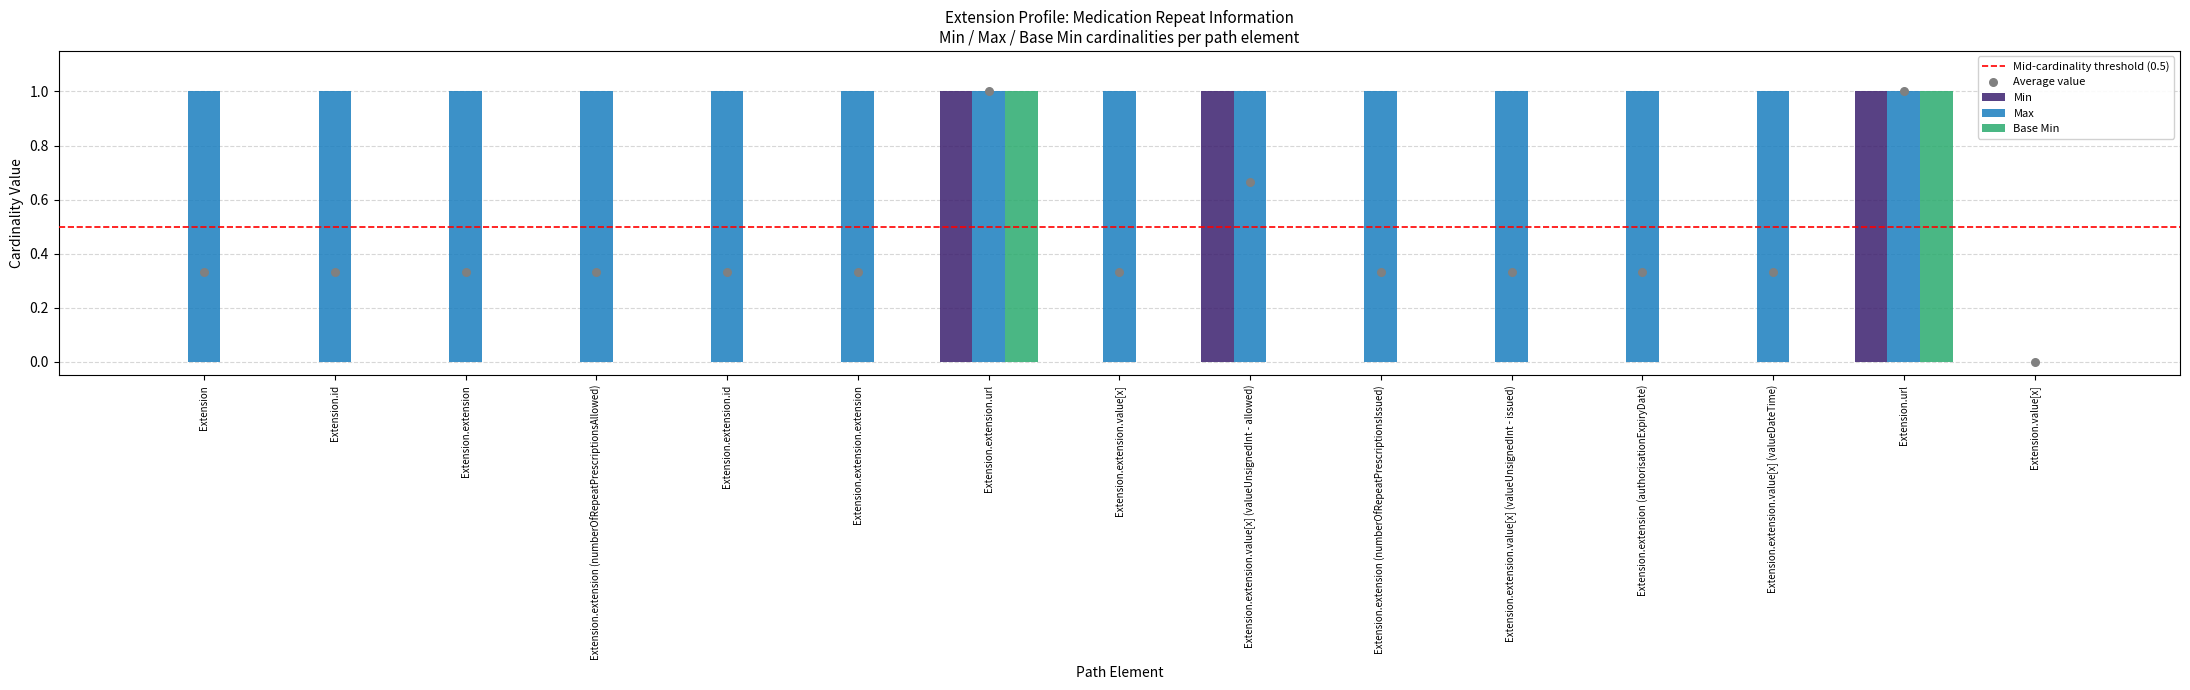

What is the total value across all series at Extension.extension.extension?

1